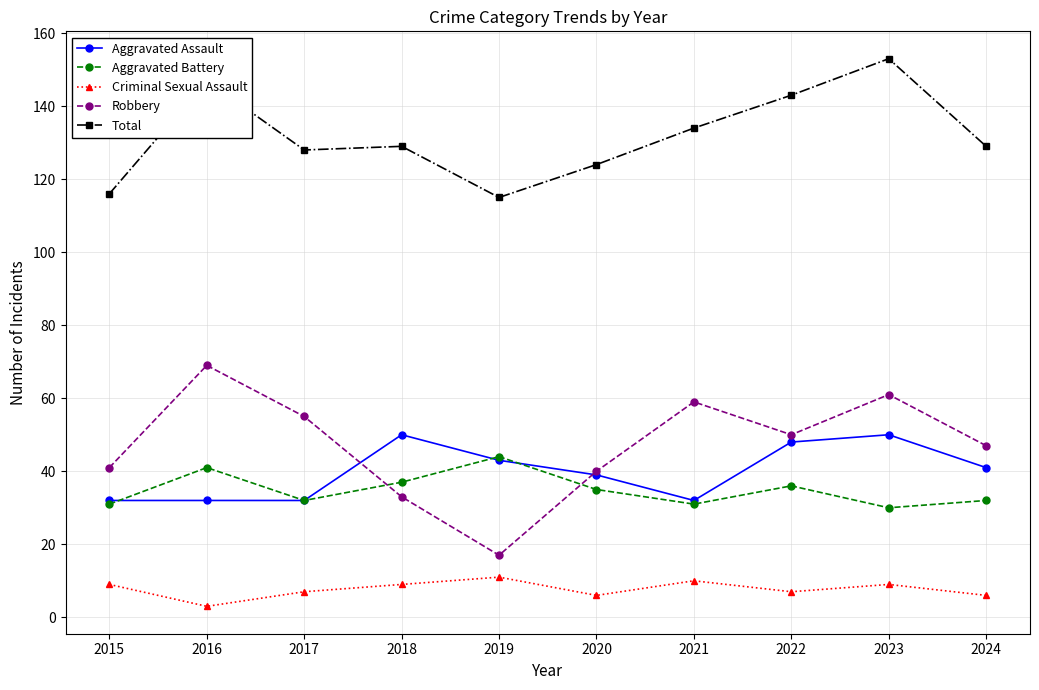

At which category is the sum across all series the highest?

2023